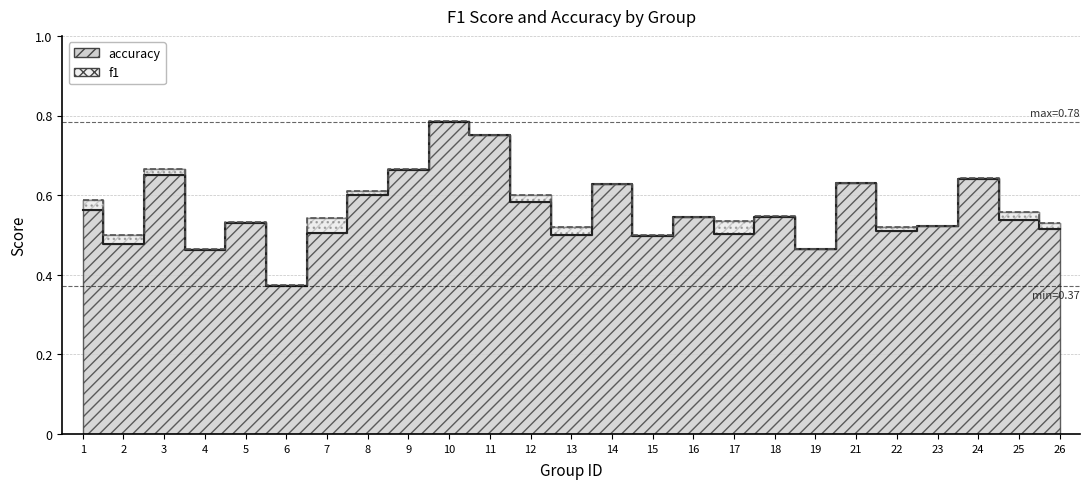

Rank the series by their maximum value, from lowest to highest.

f1, accuracy